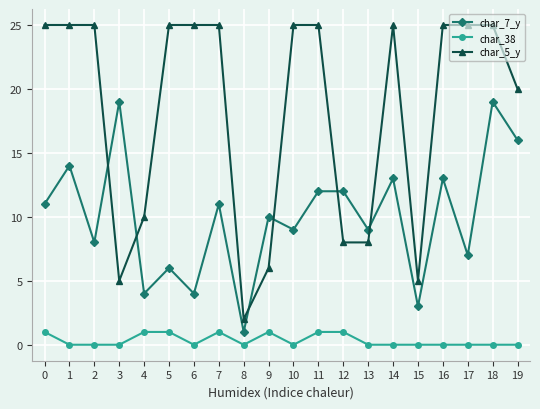

True or false: char_5_y and char_38 intersect in this chart.

False